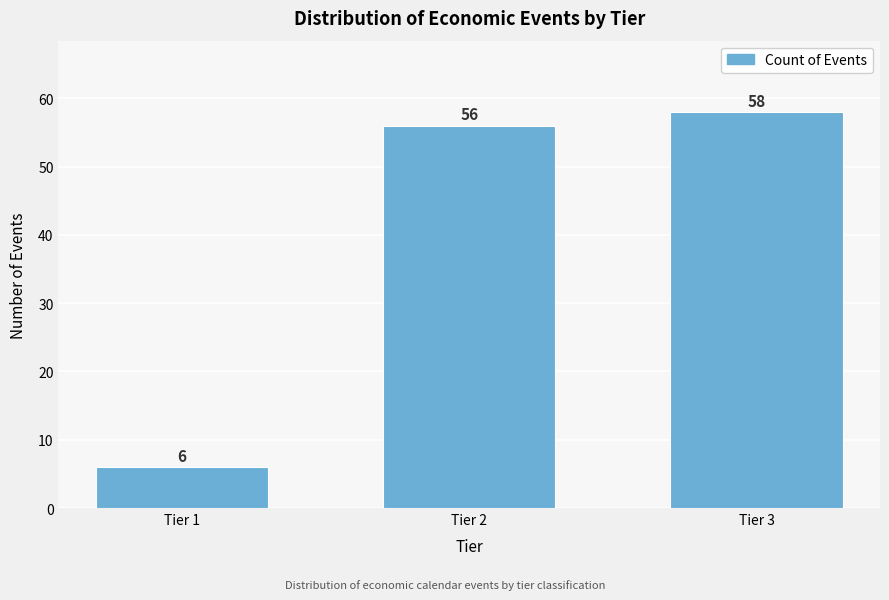

Reading left to right, transcribe all the data shown in this chart.

6	56	58